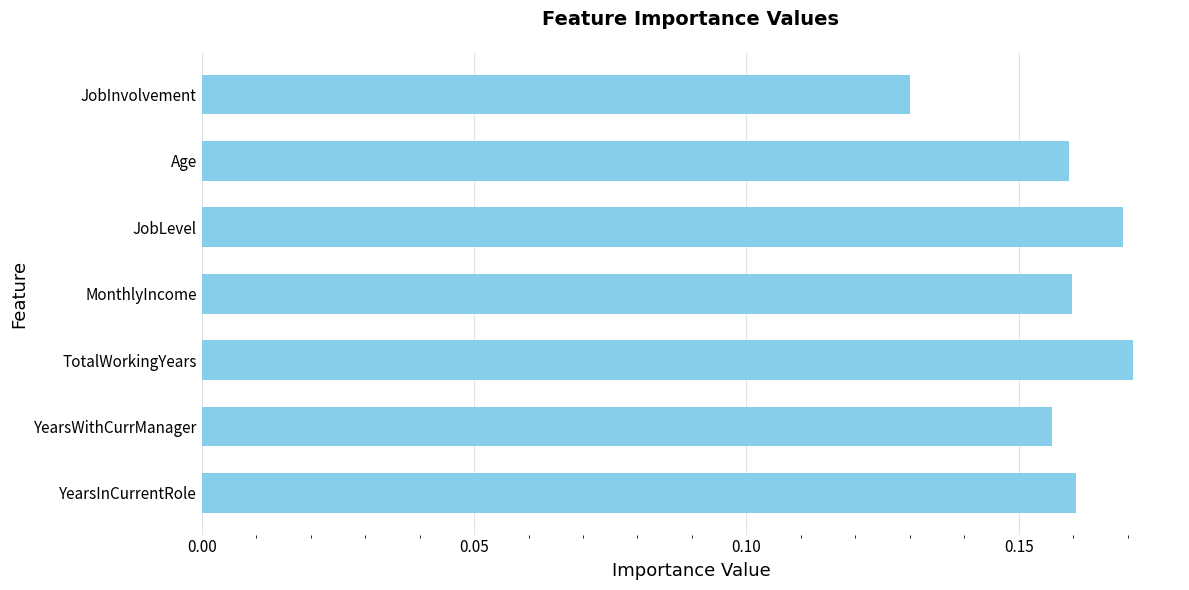

How many bars are there in total?

7